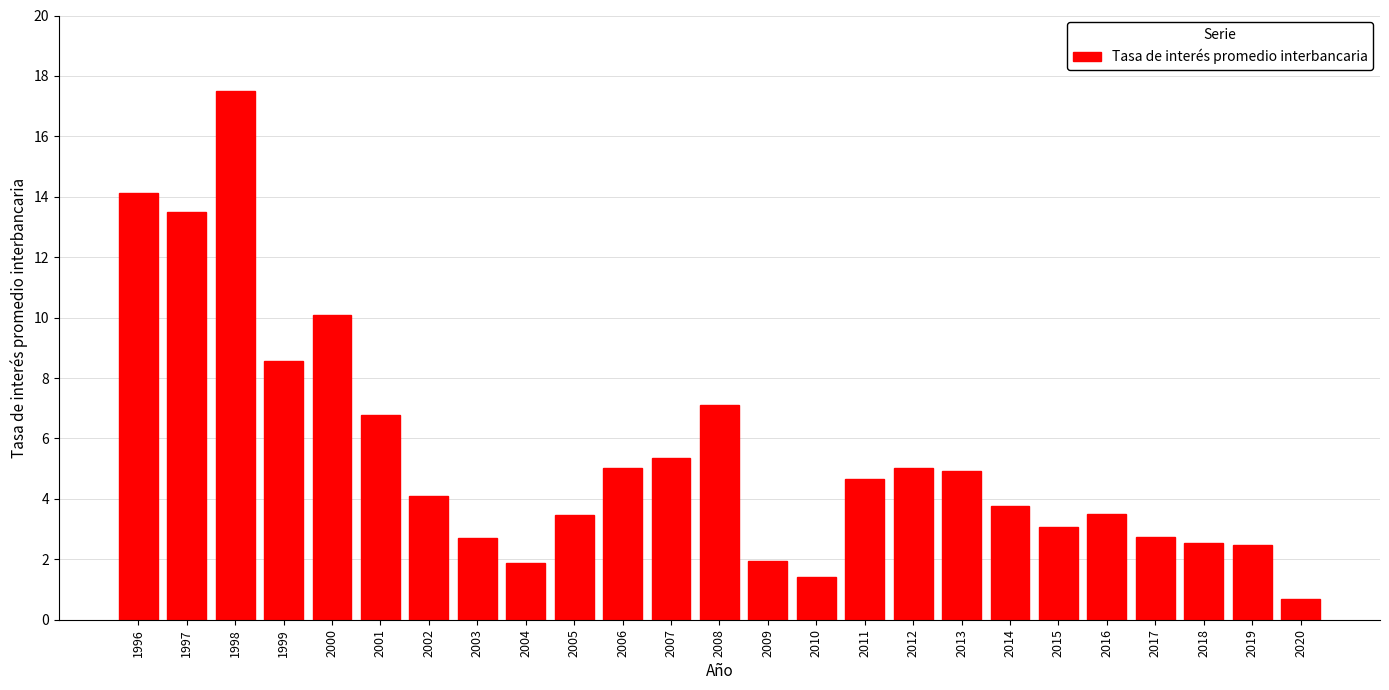

Approximately how many times larger is the value at 1999 compared to 2016?

2.4